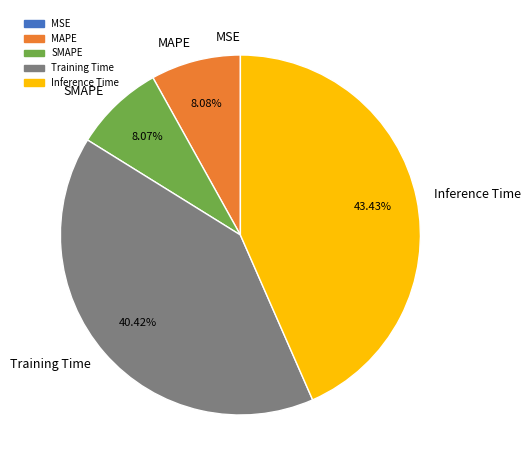

To the nearest percent, what is the difference between the Training Time and MAPE slice percentages?

32%